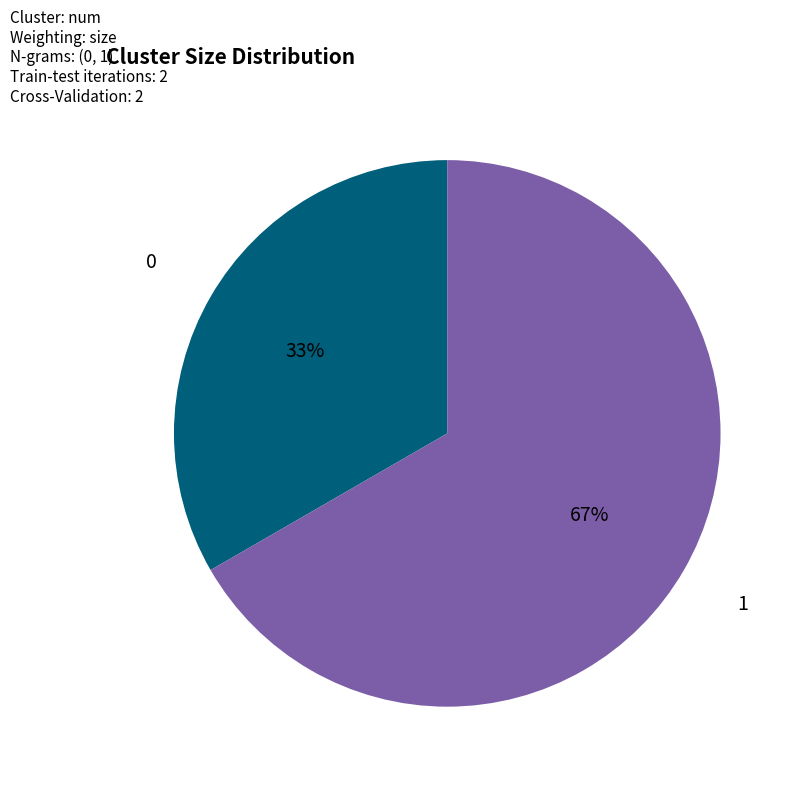

To the nearest percent, what percentage of the pie is 0?

33%